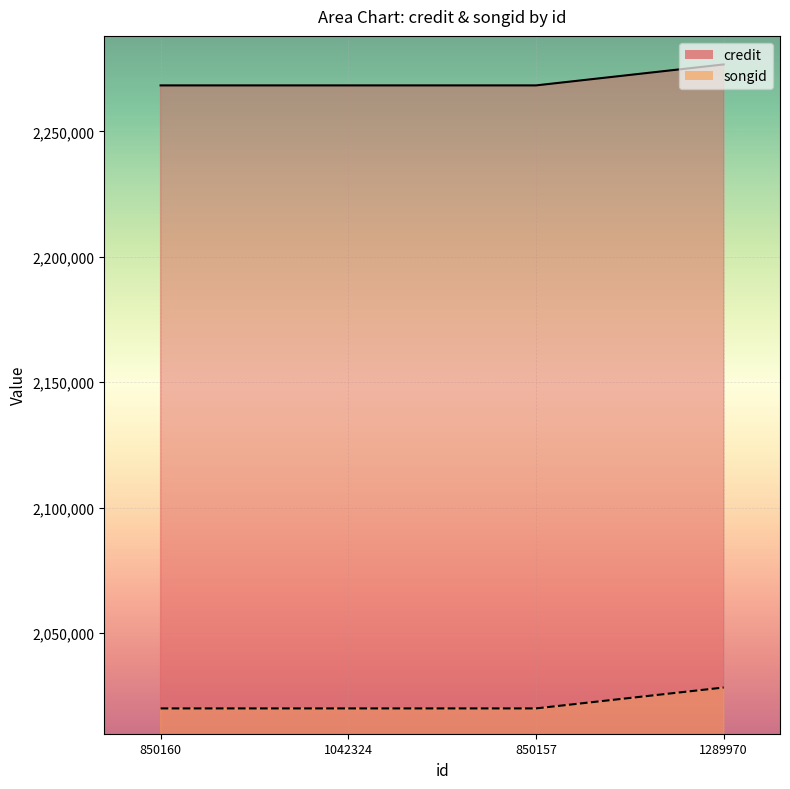

Reading left to right, what are all the values shown in this chart?

credit: 850160=2268376	1042324=2268376	850157=2268376	1289970=2276738
songid: 850160=2019931	1042324=2019931	850157=2019931	1289970=2028263